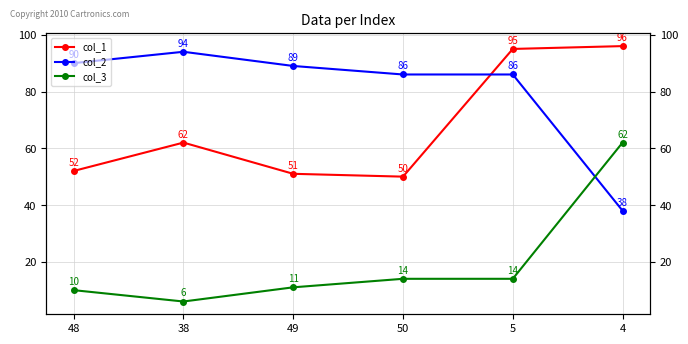

How many times do col_3 and col_2 cross each other?

1